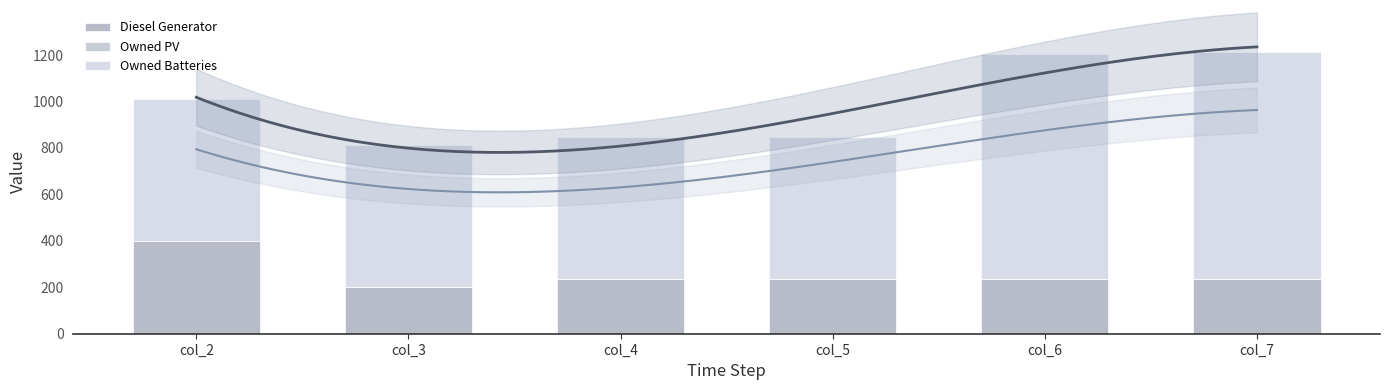

Is the value of Owned PV at col_6 greater than the value of Owned Batteries at col_4?

No